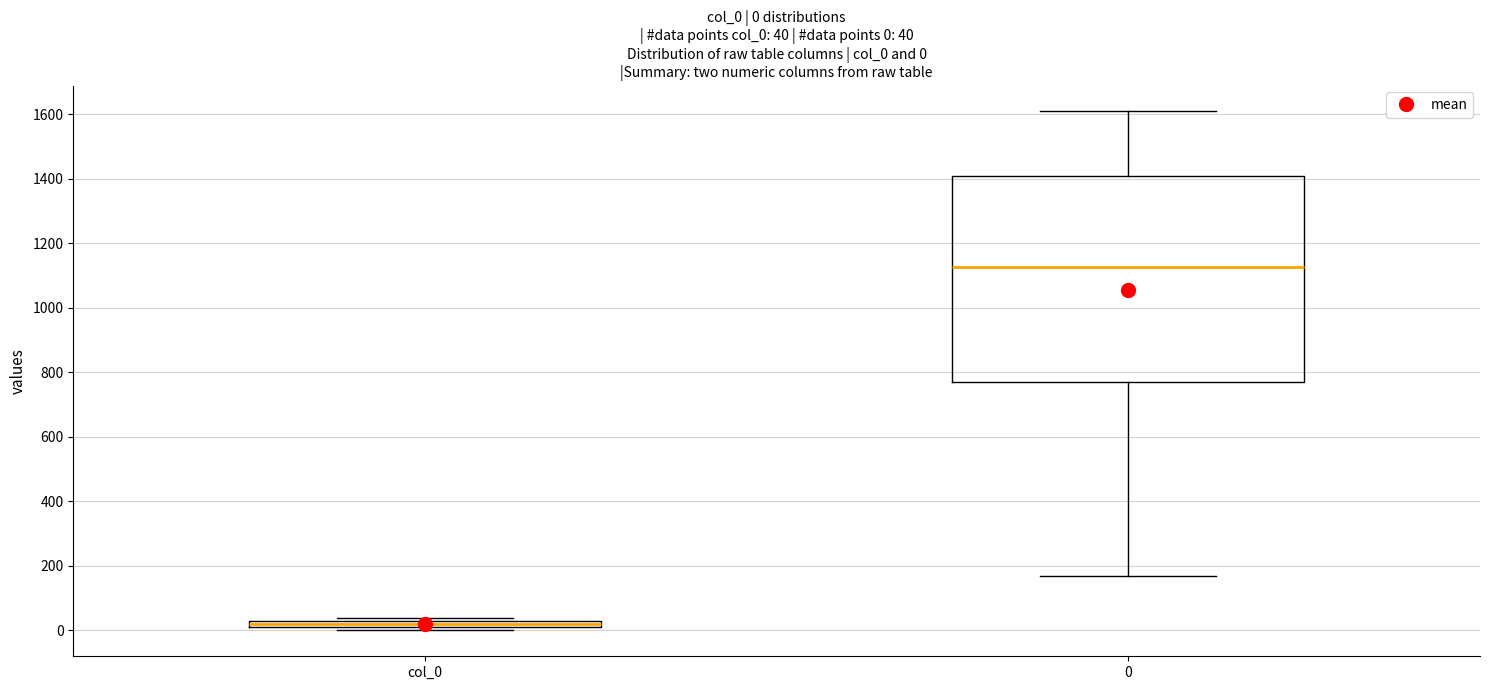

Which box's median line is the highest?

0